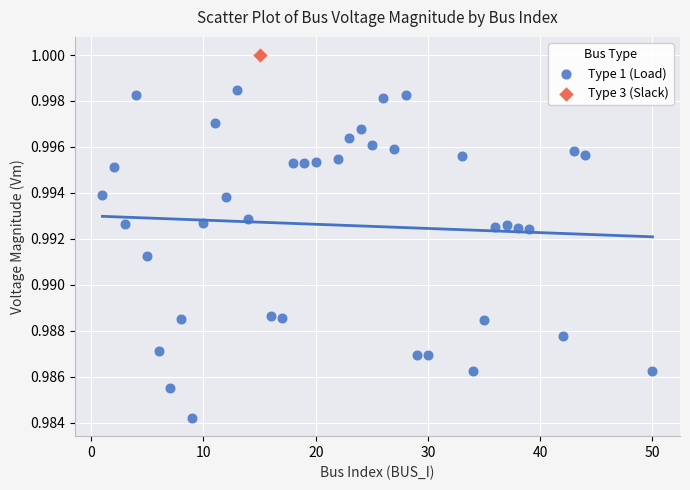

What are all the series names shown in the legend?

Type 1 (Load), Type 3 (Slack)